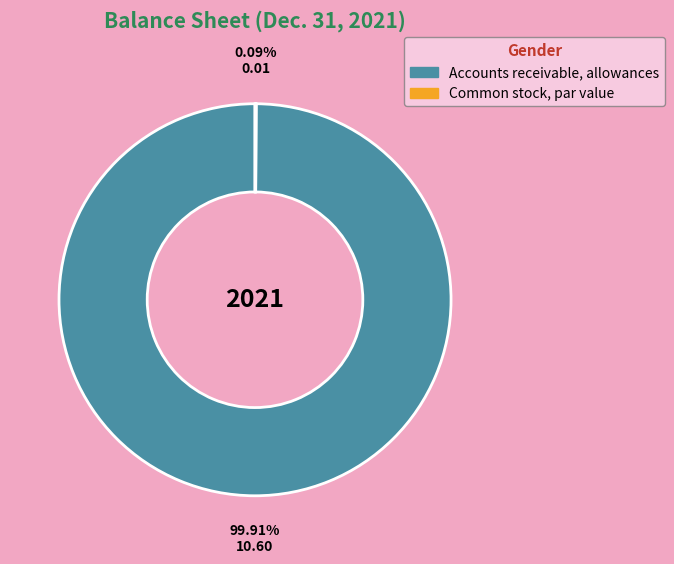

Does any single category account for the majority?

Yes